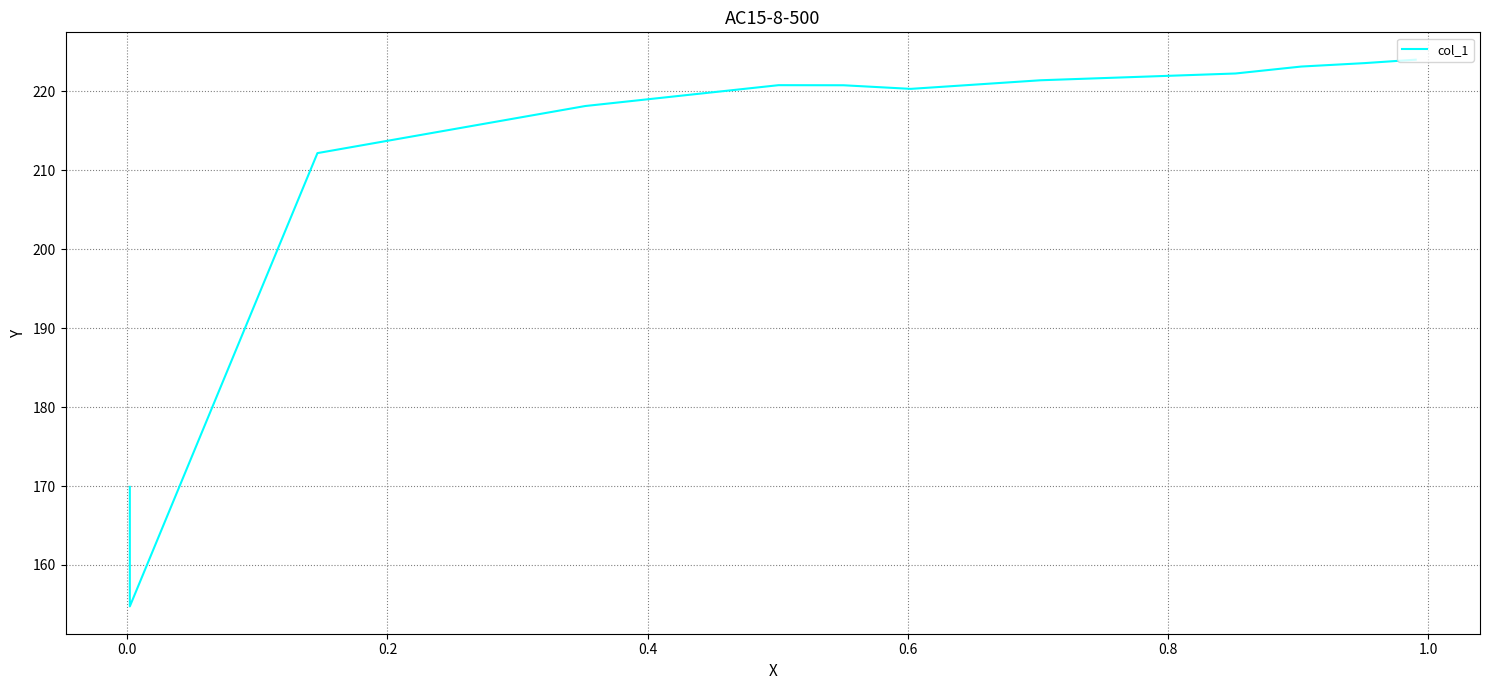

Is this an area chart (filled region under the line)?

No